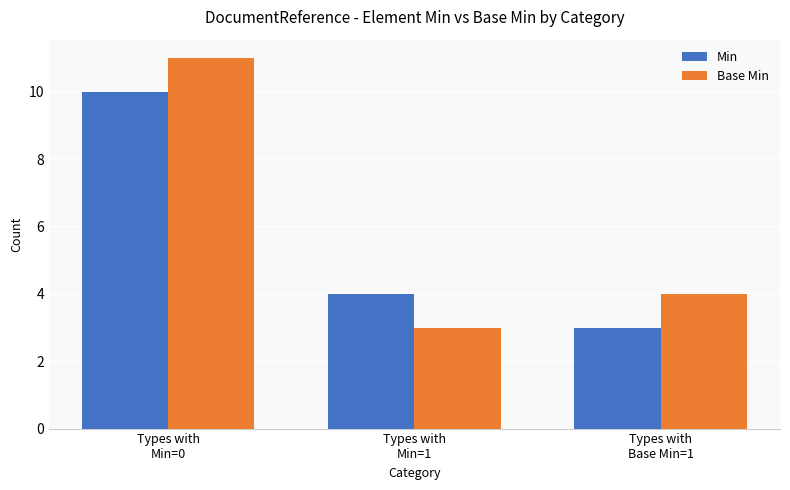

Reading left to right, extract all data points from this chart.

Min: 10	4	3
Base Min: 11	3	4